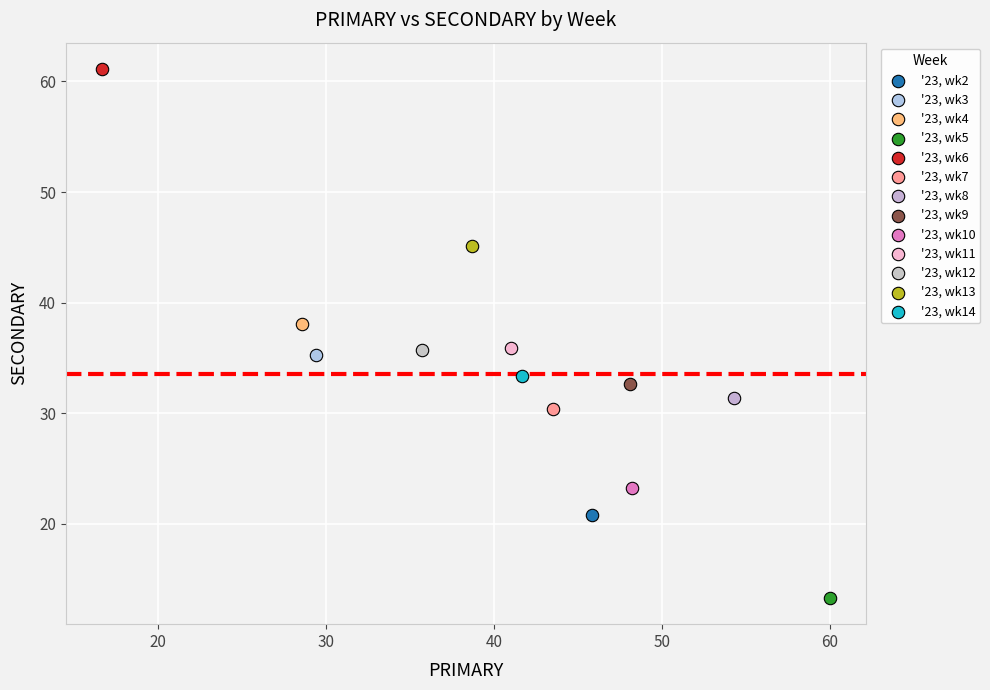

What are all the series names shown in the legend?

'23, wk2, '23, wk3, '23, wk4, '23, wk5, '23, wk6, '23, wk7, '23, wk8, '23, wk9, '23, wk10, '23, wk11, '23, wk12, '23, wk13, '23, wk14